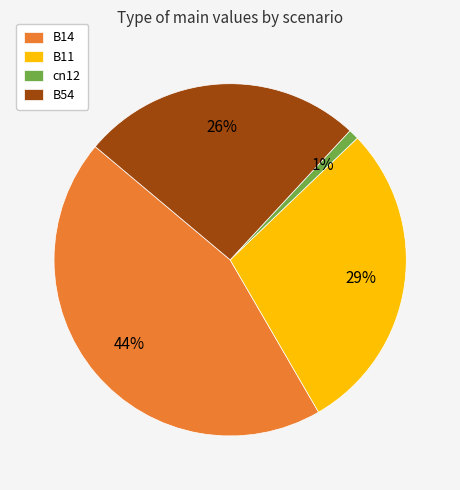

True or false: cn12 accounts for 14% of the total.

False